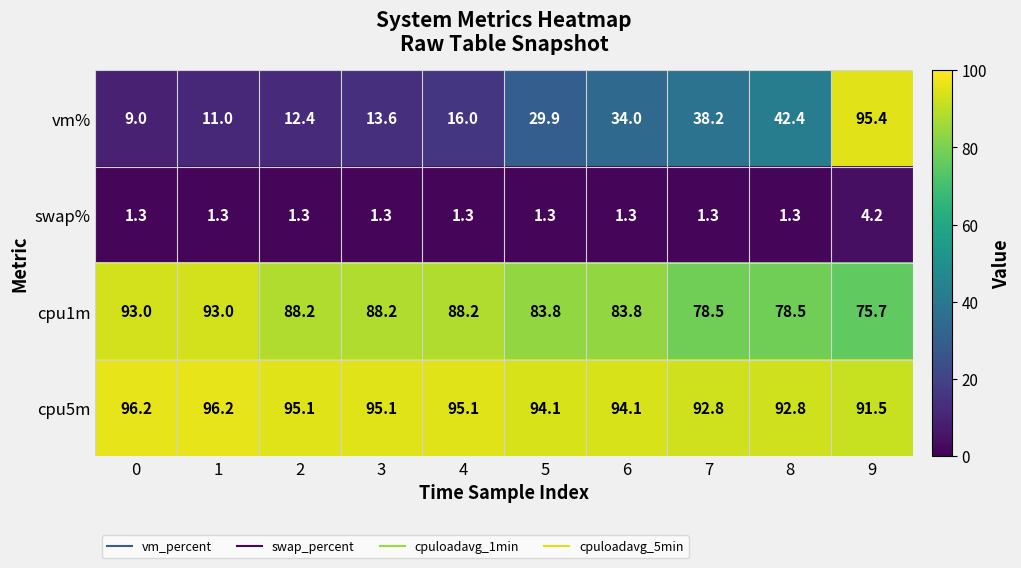

What is the total value across all series at 7?

210.8